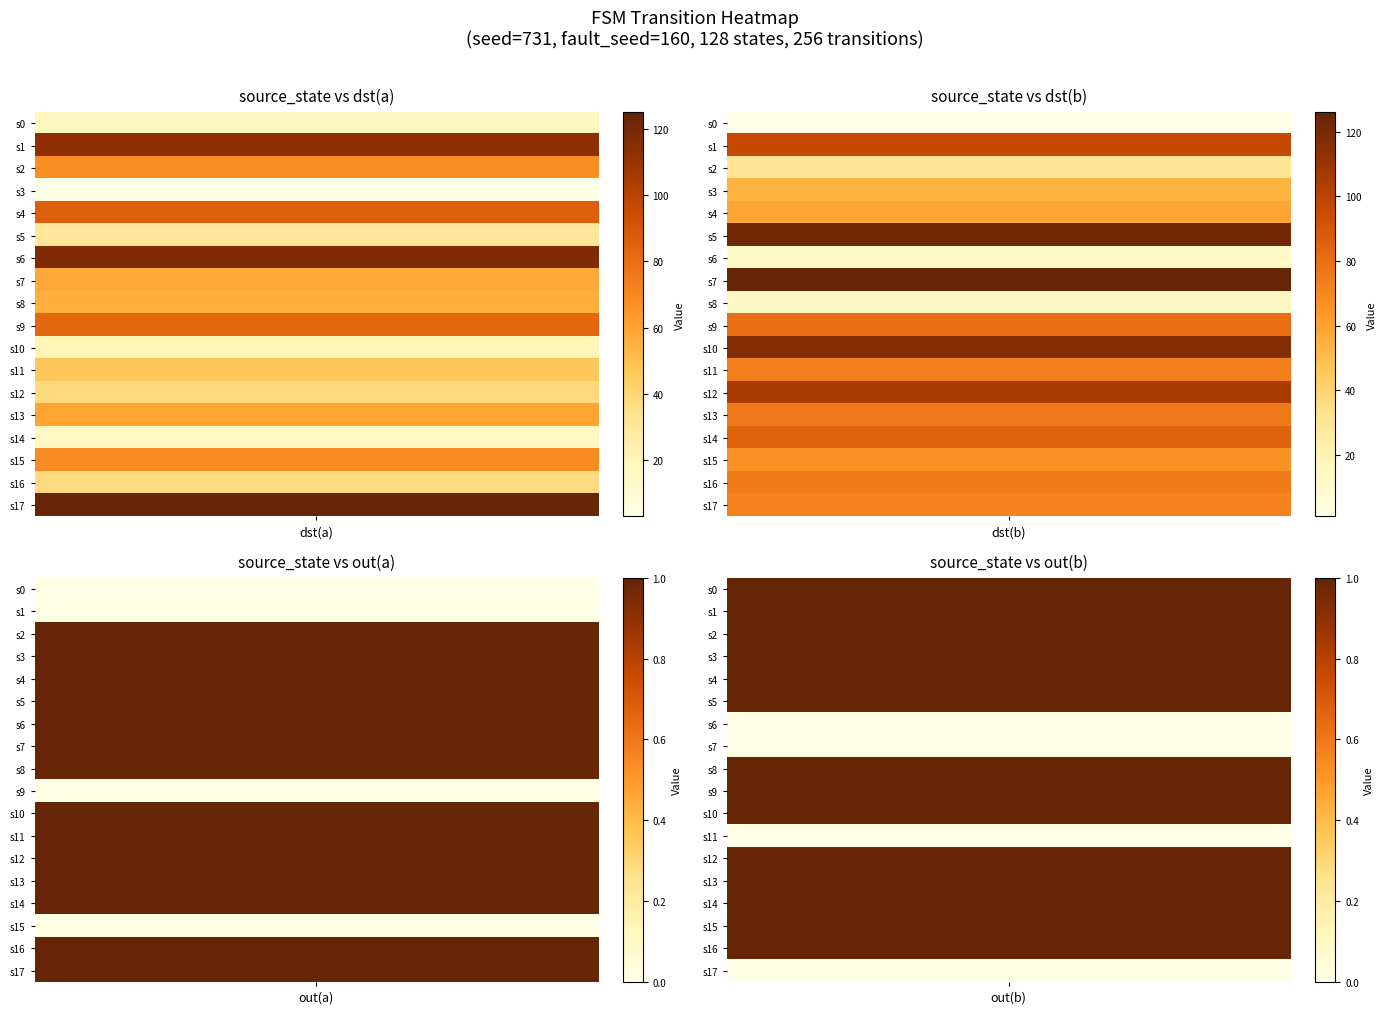

What is the spread (max minus min) of values at 2?

60